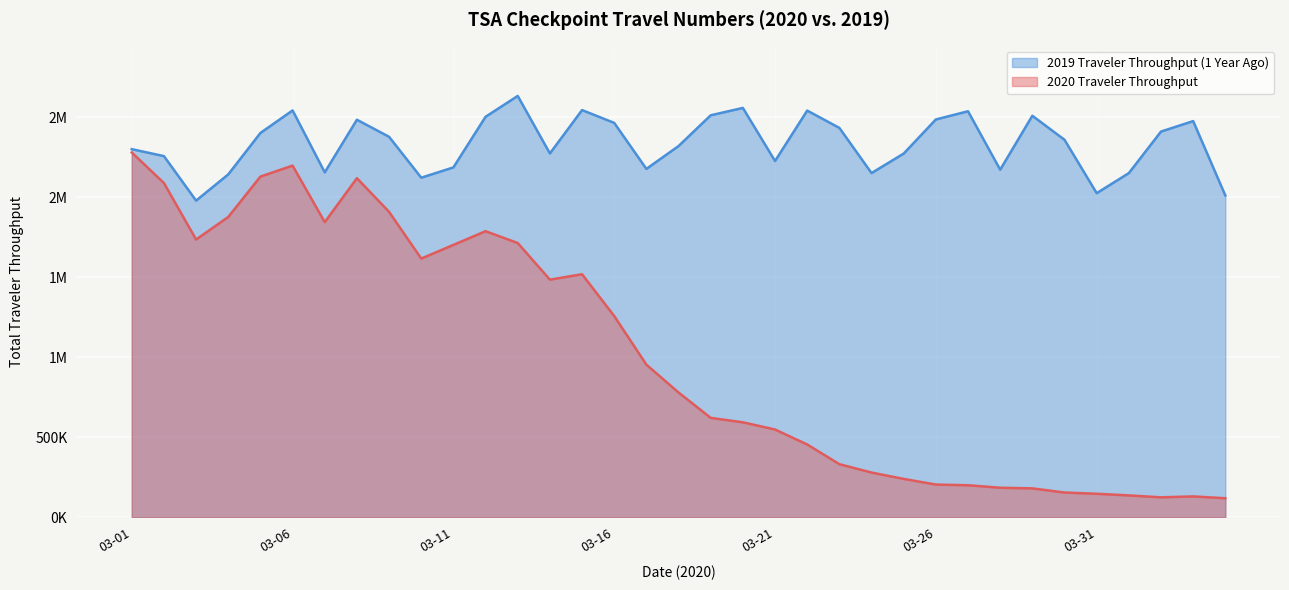

What is the sum of the 2019 Traveler Throughput (1 Year Ago) values at 2020-03-23 and 2020-04-02?

4845870